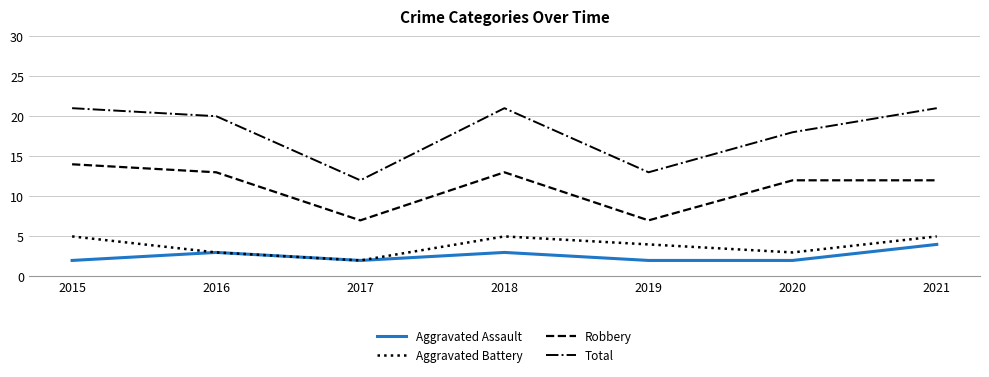

How many interior local peaks does the Aggravated Assault series have?

2